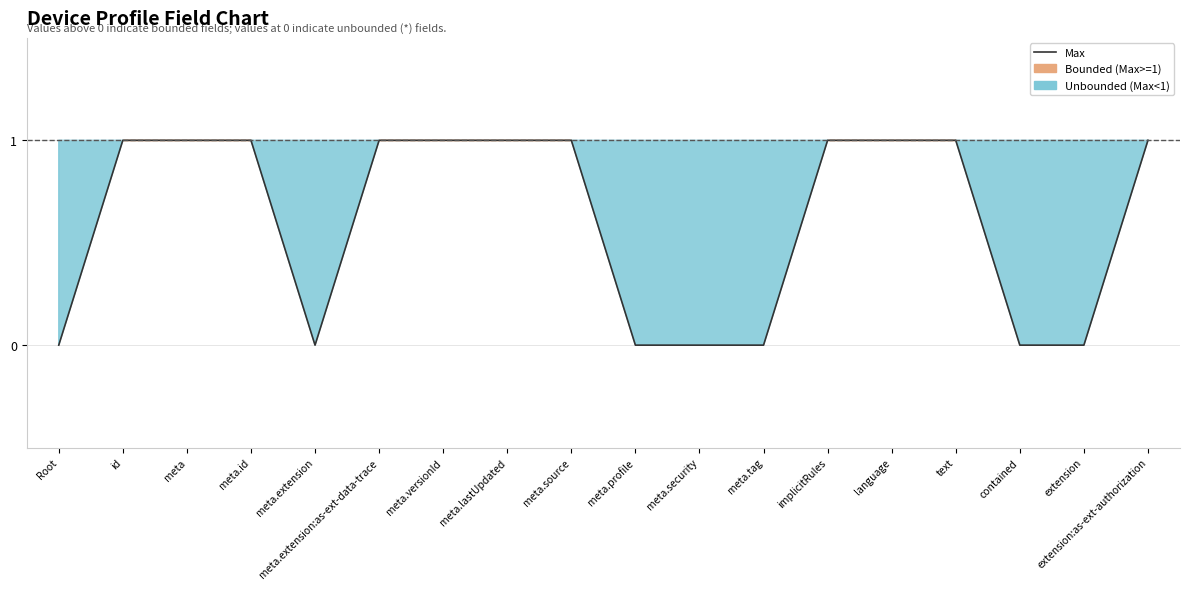

How many lines are shown in the chart?

1